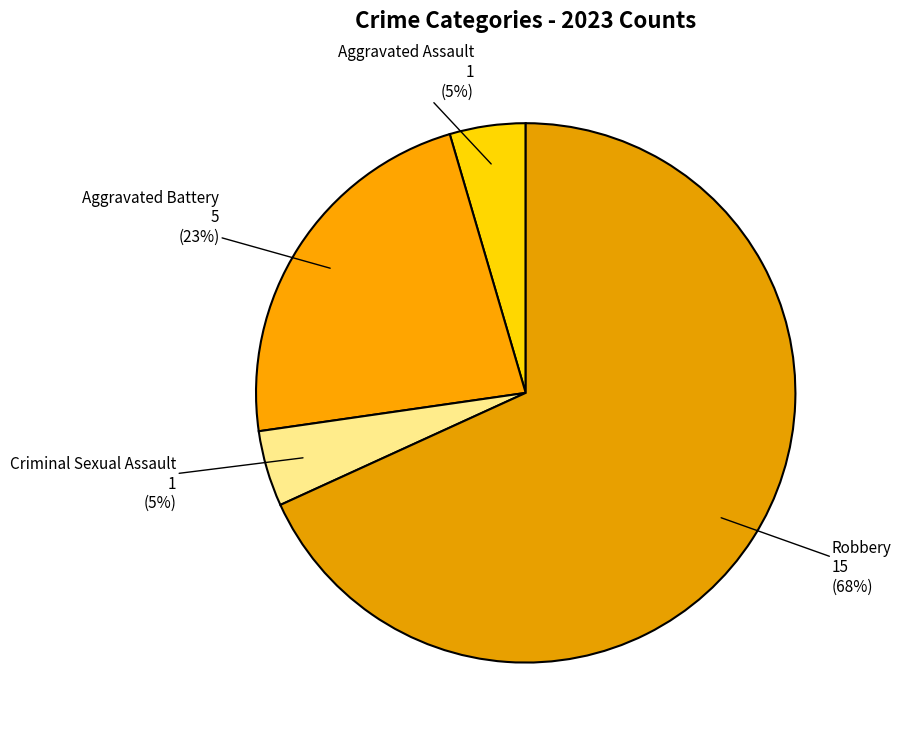

Count the number of slices in the pie.

4